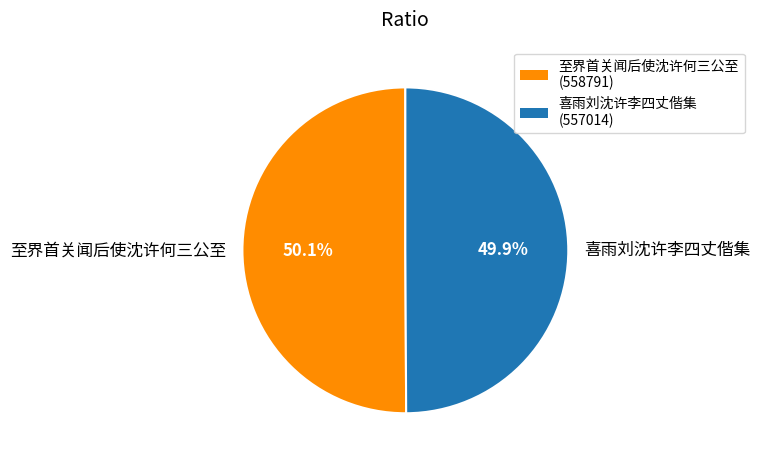

What portion of the pie excludes 至界首关闻后使沈许何三公至?

49.9%